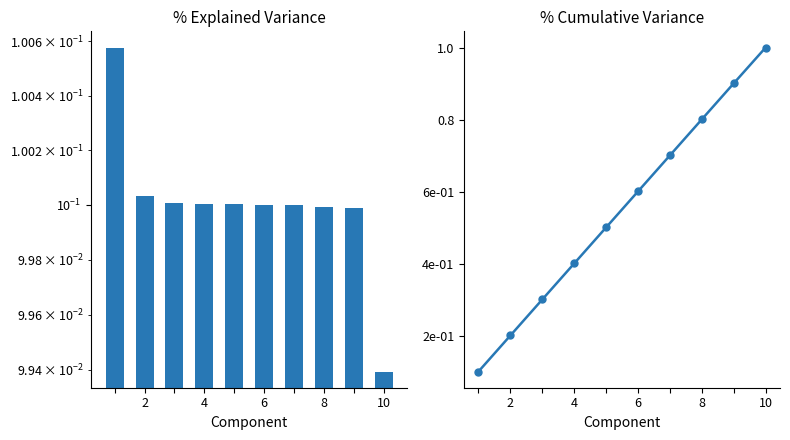

How many distinct data groups are displayed?

2